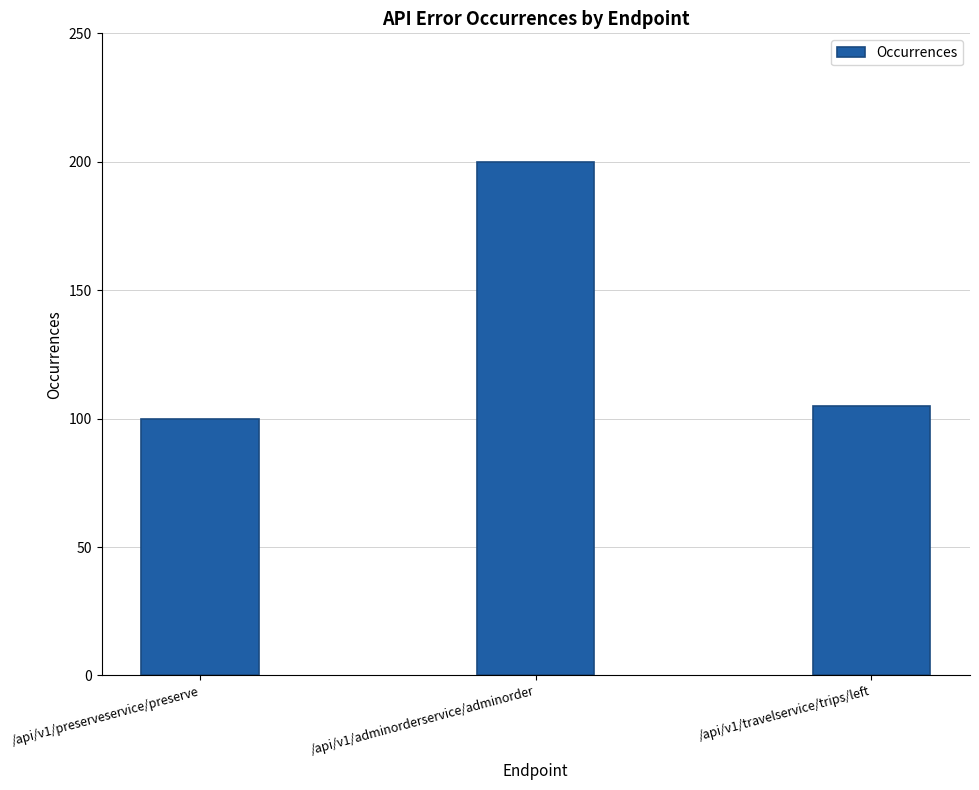

Does the chart contain any negative values?

No